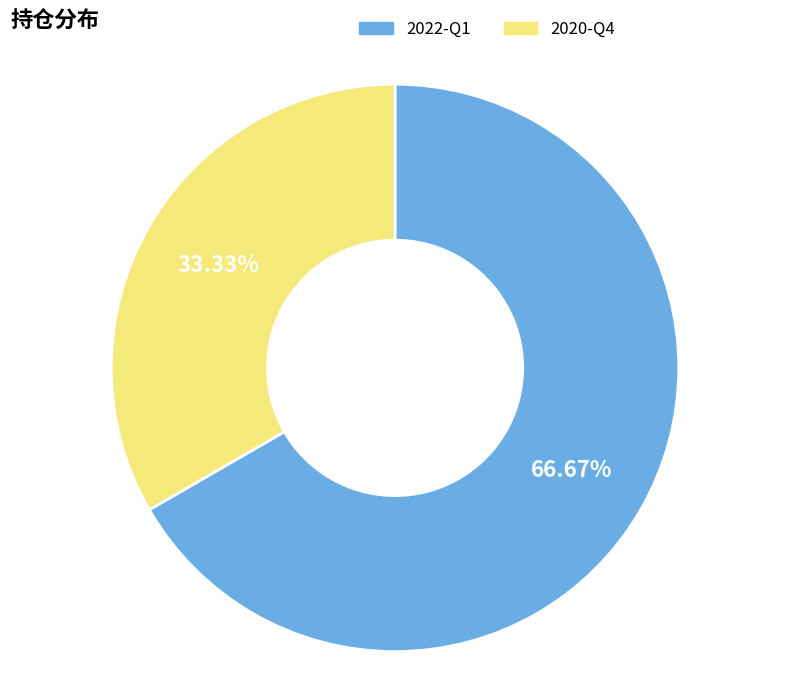

True or false: 2022-Q1 accounts for 67% of the total.

True